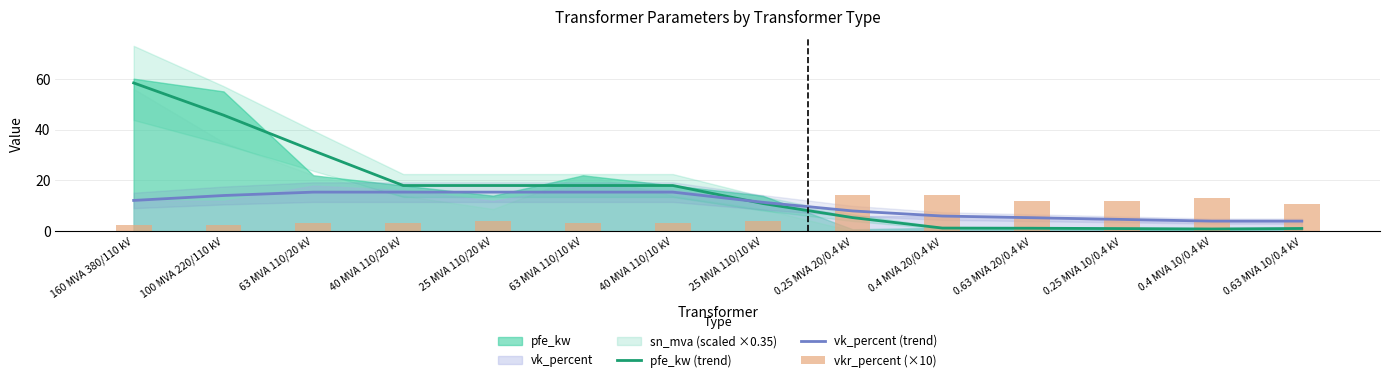

The value of vkr_percent (×10) at 25 MVA 110/10 kV is 4.1. True or false?

True